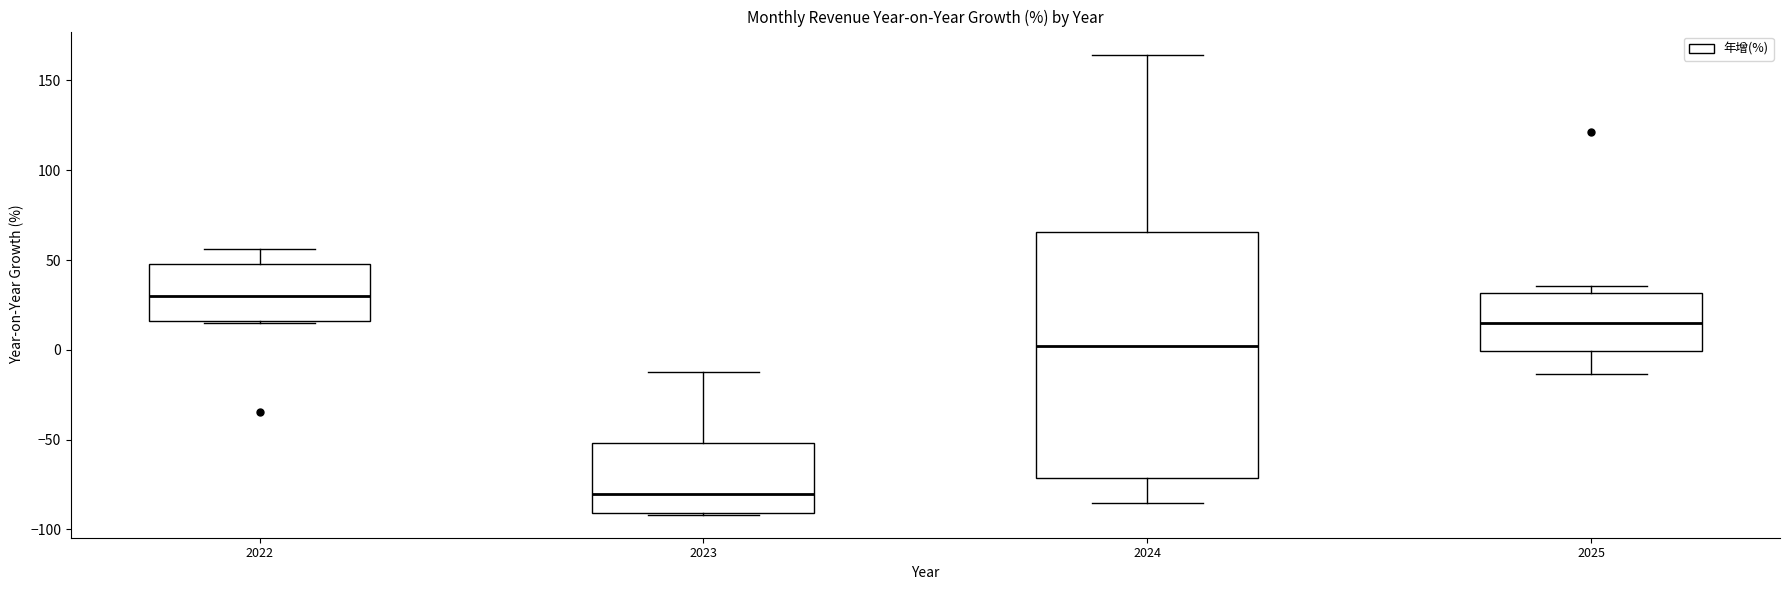

Which box has the lowest median line?

2023